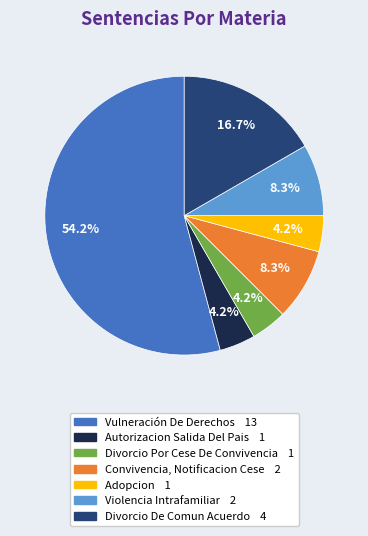

To the nearest percent, what is the combined percentage of Vulneración De Derechos and Violencia Intrafamiliar?

62%